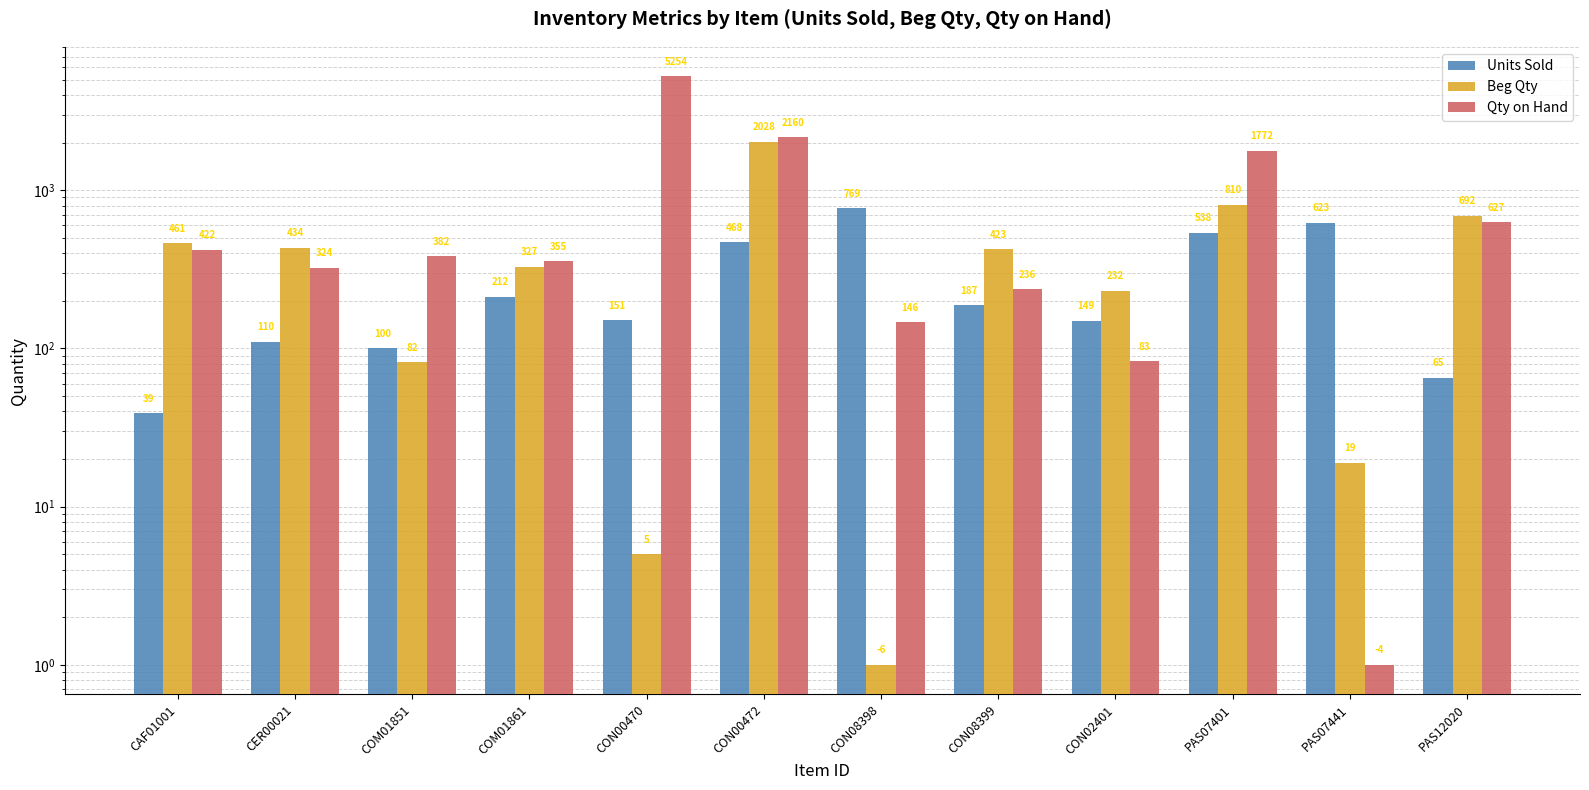

How many bars are there in total?

36